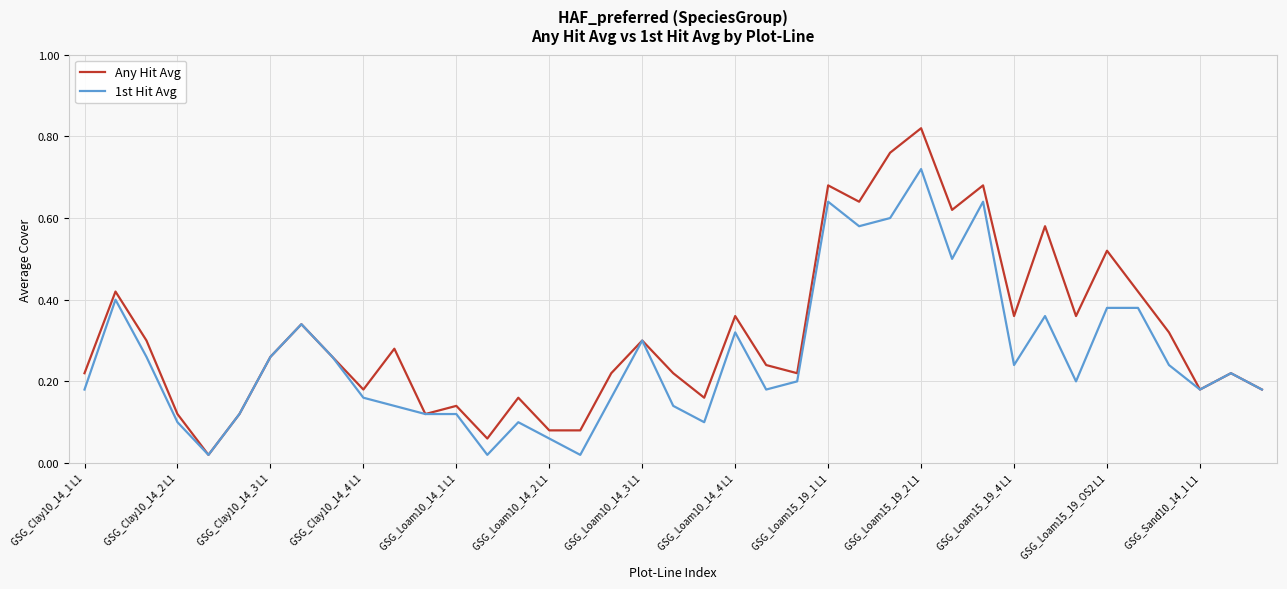

Which series has the largest range (max minus min)?

Any Hit Avg